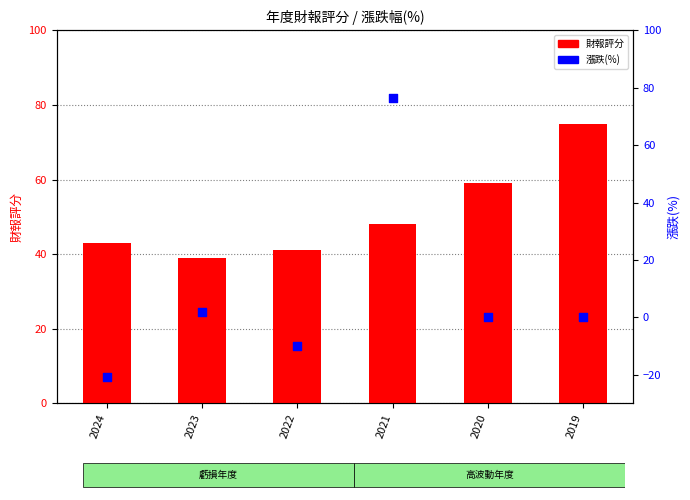

Which series has the largest total across all categories?

財報評分